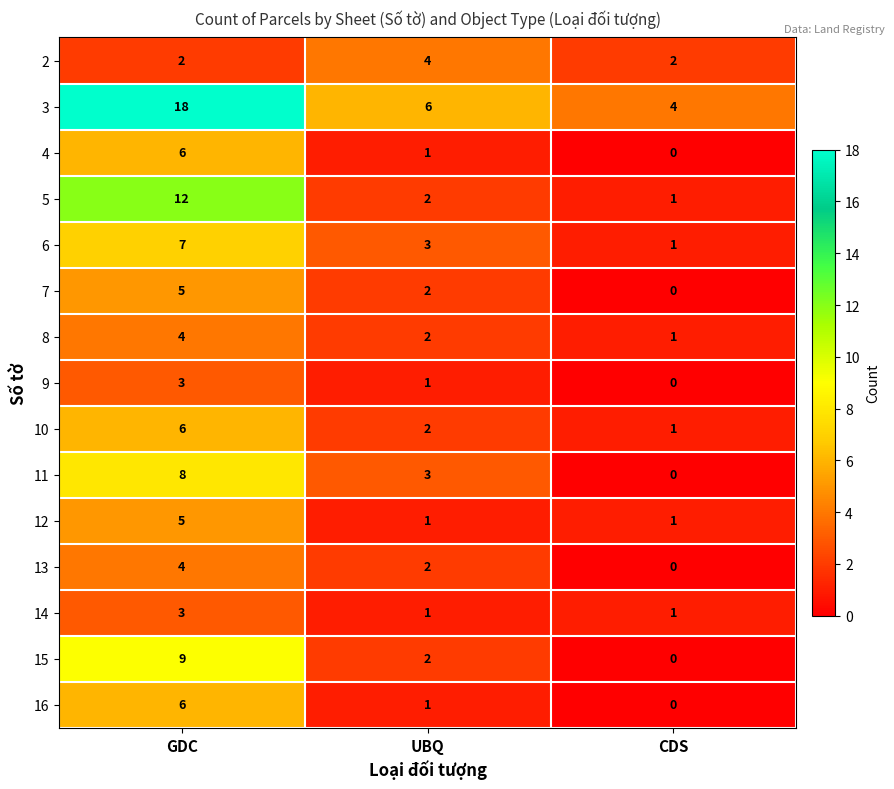

Count the 12 values in the range 1 to 5.

3